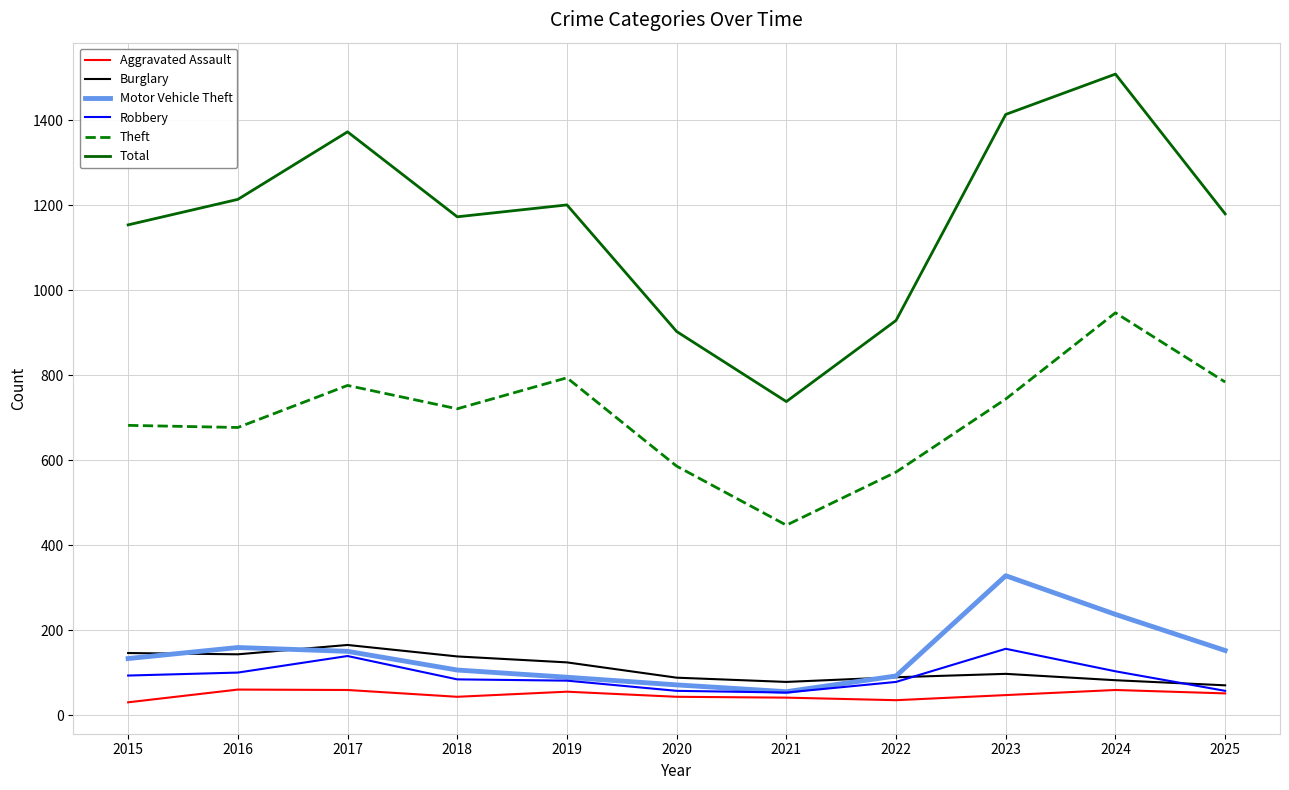

What is the difference between the highest and lowest values at 2020?

860